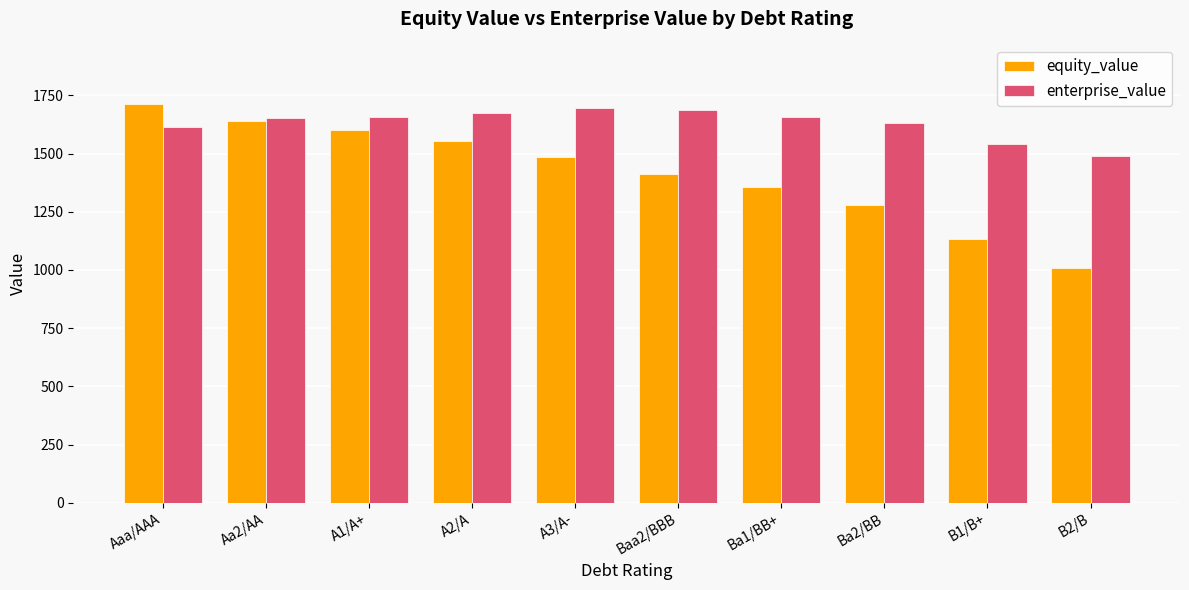

What is the difference between the highest and lowest values at Ba1/BB+?

299.6